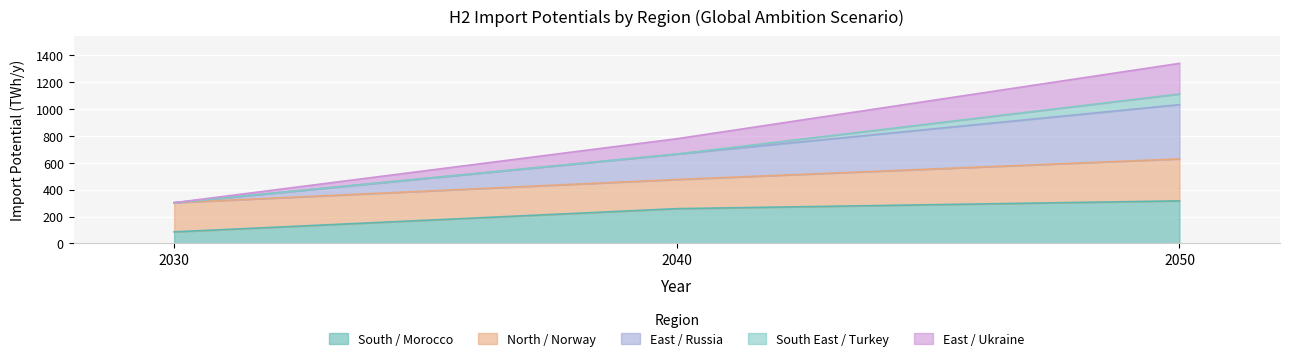

What is the lowest value of the South / Morocco series?

86.4